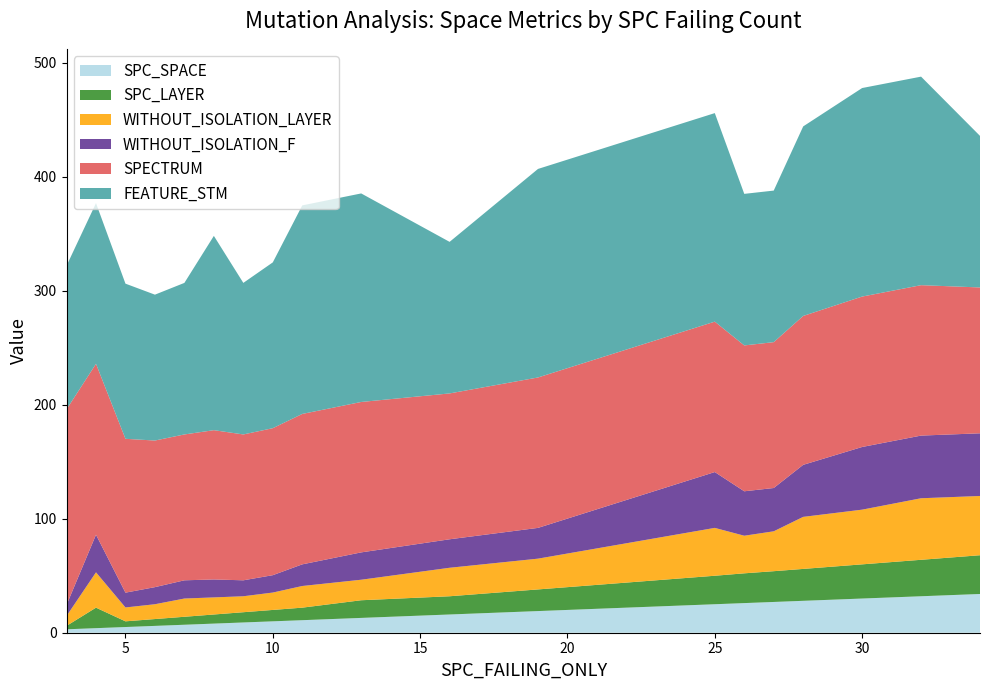

What is the highest value of the SPC_SPACE series?

34.0